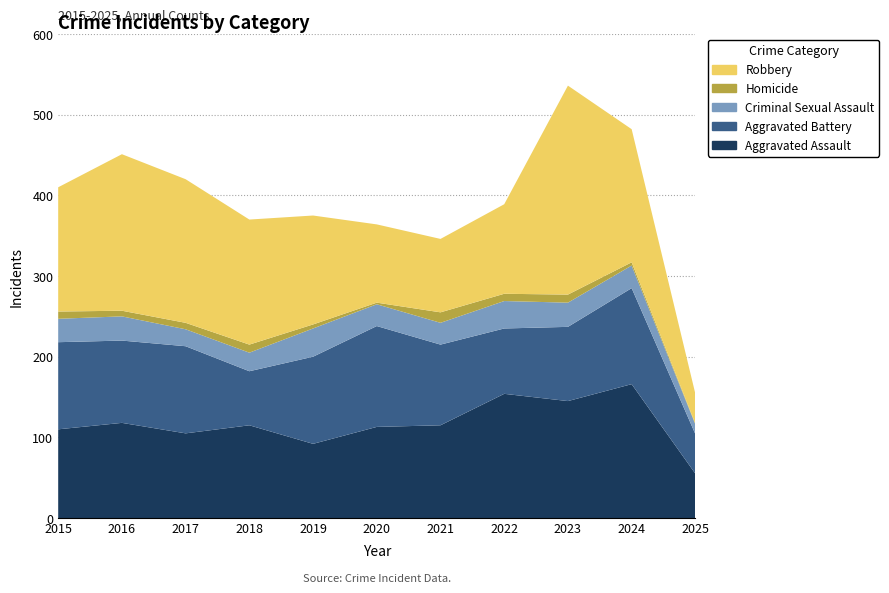

Reading left to right, extract all data points from this chart.

Aggravated Assault: 110	118	105	115	92	113	115	154	145	166	55
Aggravated Battery: 108	102	108	67	108	125	100	81	92	119	49
Criminal Sexual Assault: 29	30	21	23	35	27	27	34	30	28	12
Homicide: 9	7	8	10	5	2	13	9	10	4	1
Robbery: 154	194	178	155	135	97	91	111	259	165	37